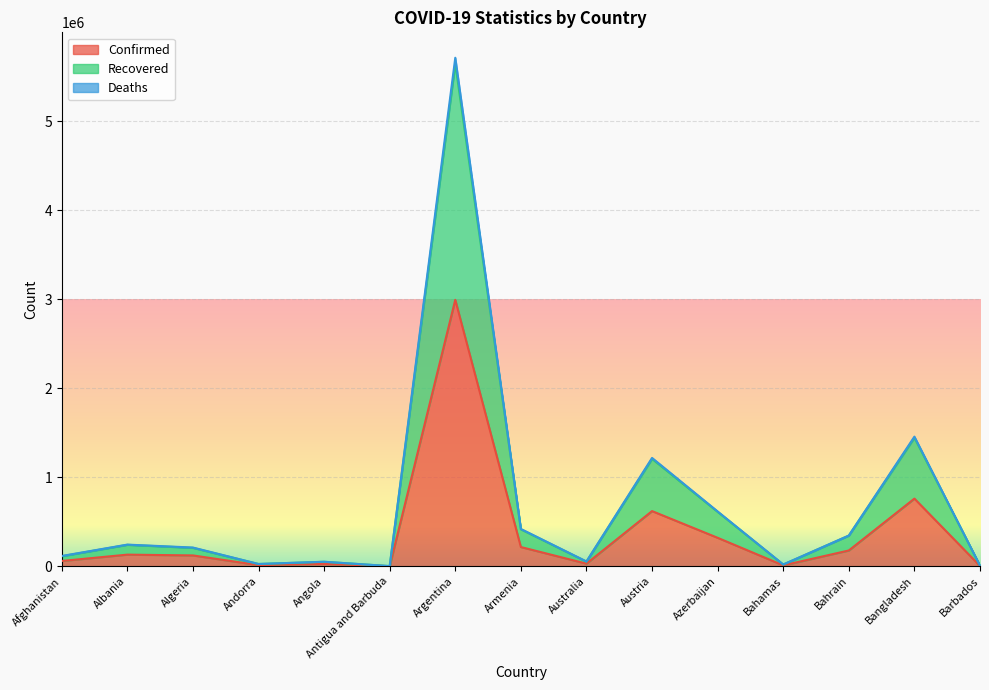

How many values in the Deaths series are below 210821?

7